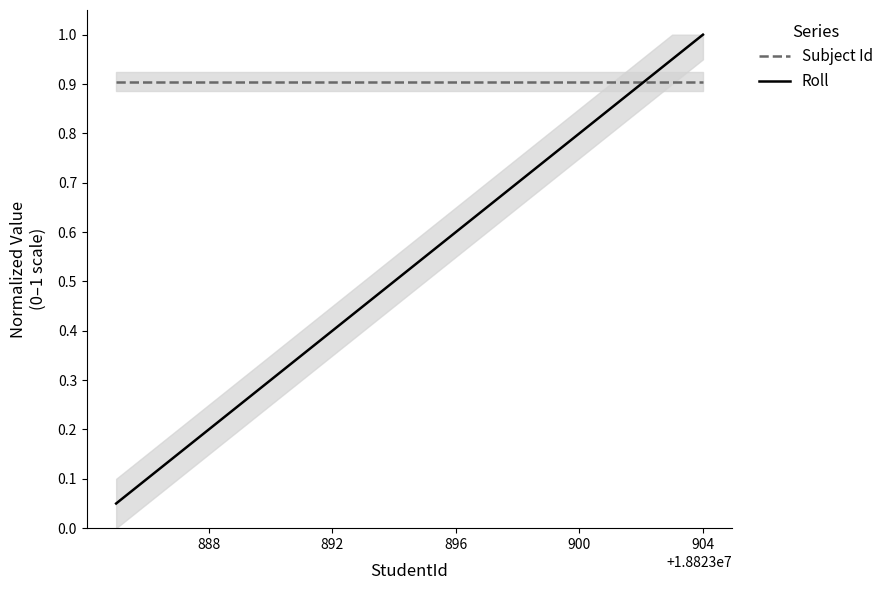

What is the highest value of the Roll series?

1.0